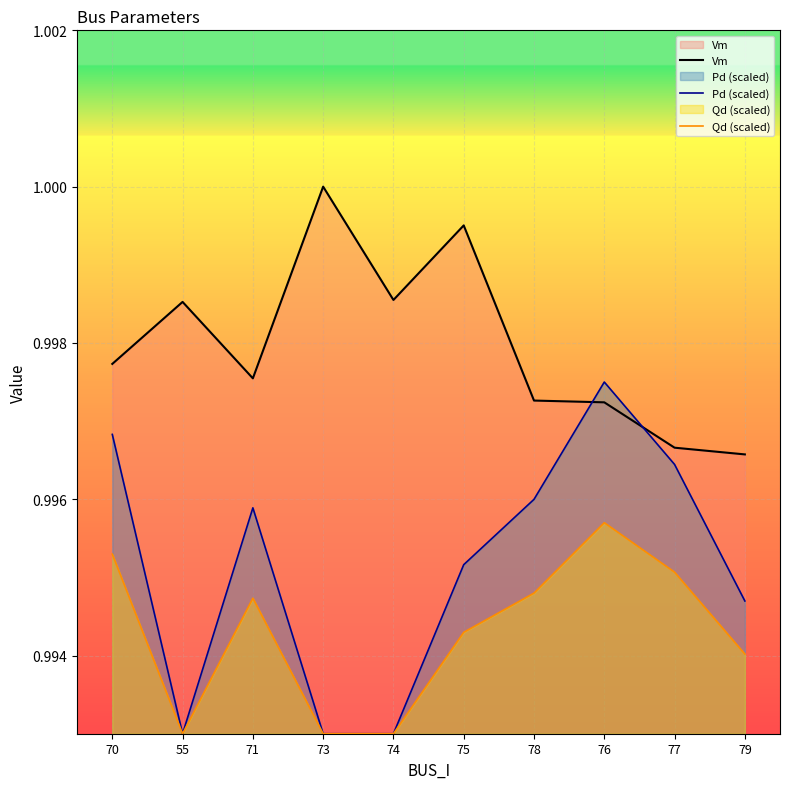

What is the lowest value of the Qd (scaled) series?

1.0